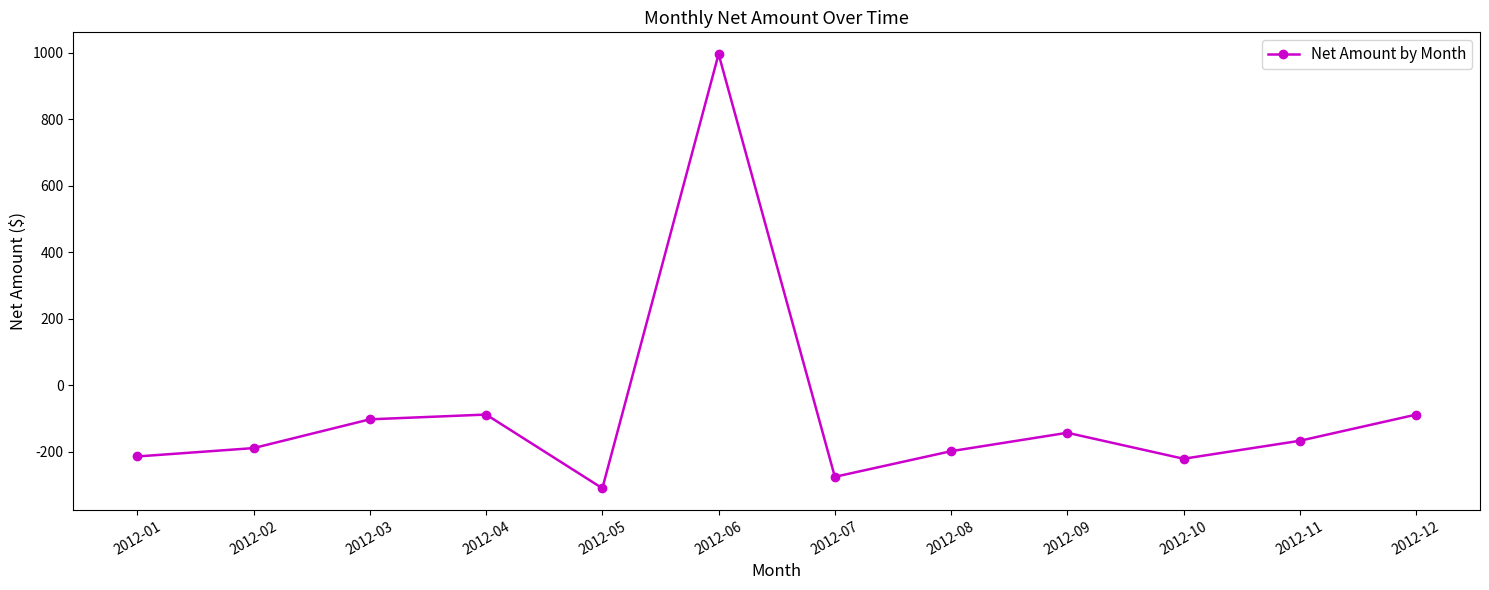

Count the number of categories in the chart.

12